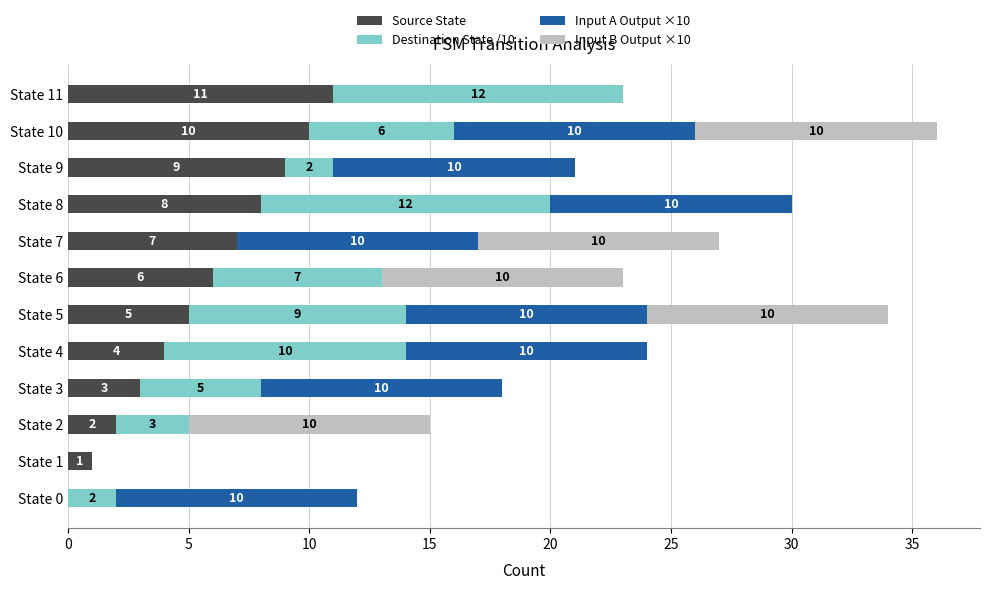

What are all the series names shown in the legend?

Source State, Destination State /10, Input A Output ×10, Input B Output ×10